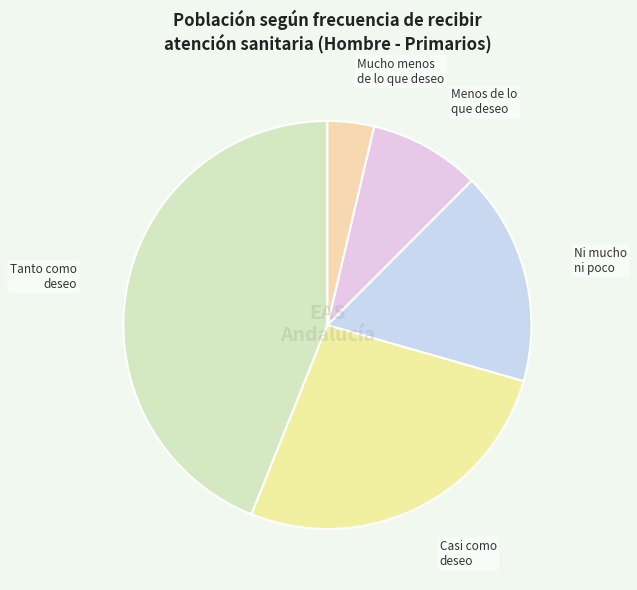

Approximately how many times larger is the value at Casi como deseo compared to Ni mucho ni poco?

1.6